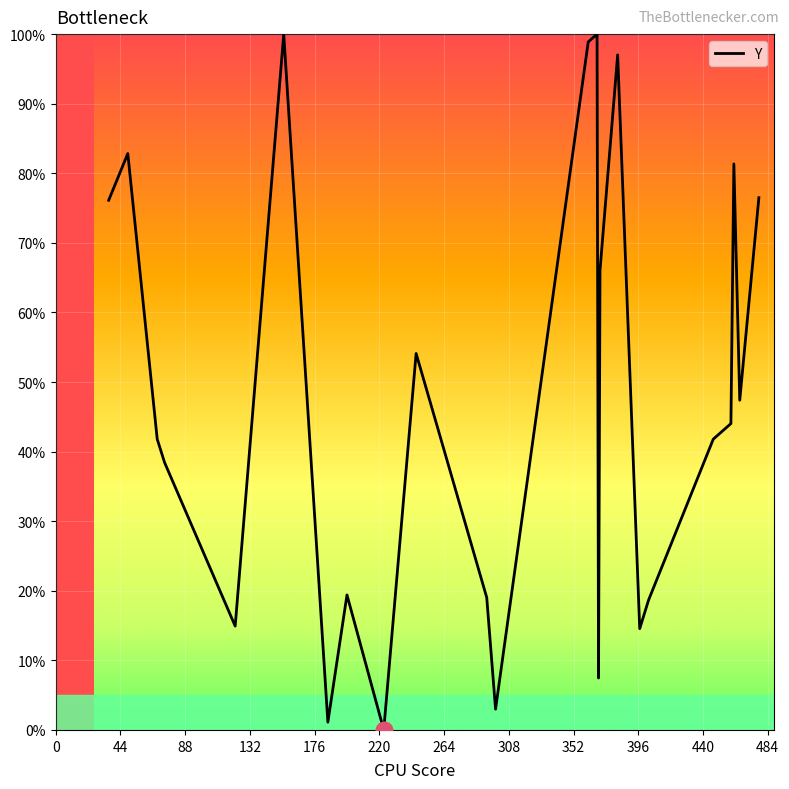

How many categories are shown in the chart?

24